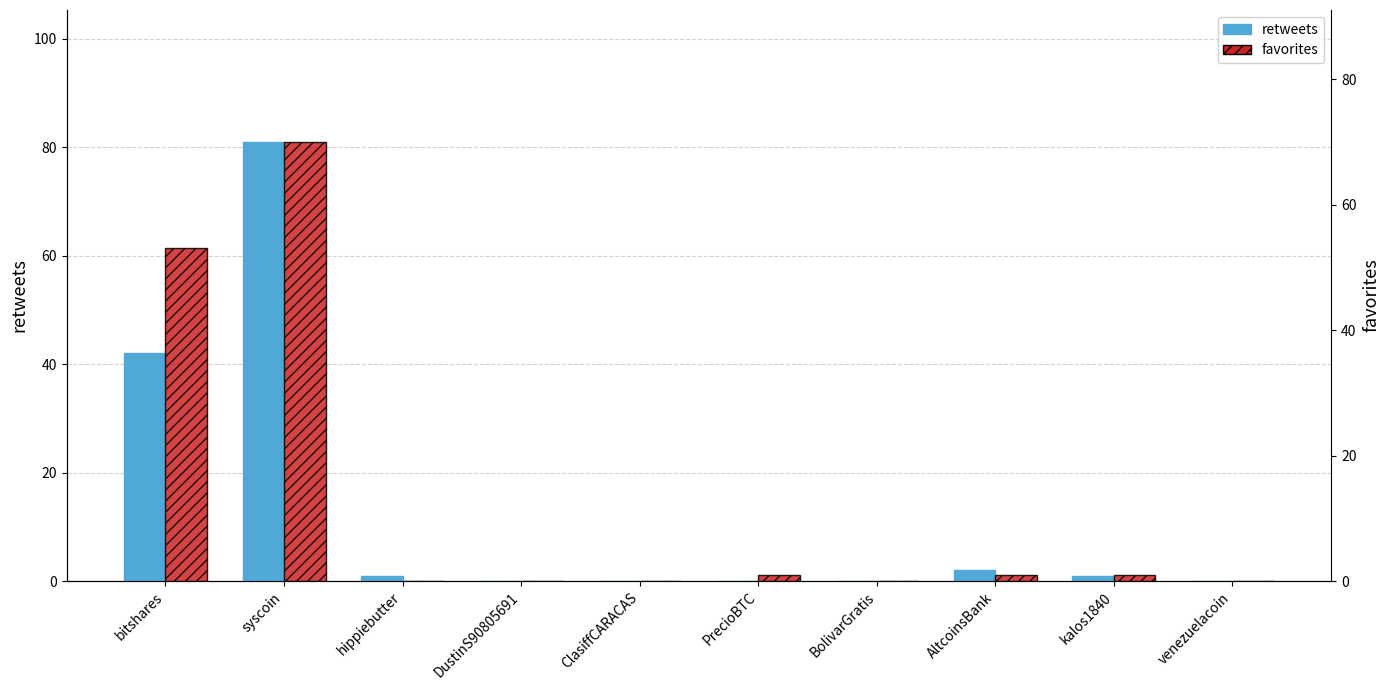

How many values in the favorites series exceed 1?

2